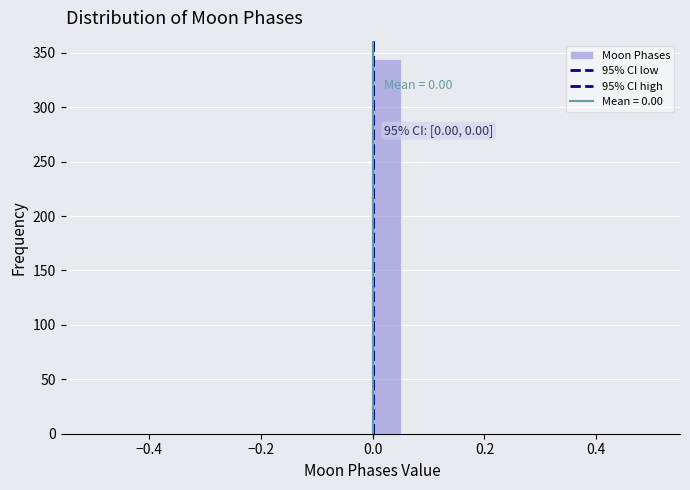

Read against the x-axis, roughly where is the centre of the tallest bar?

0.02